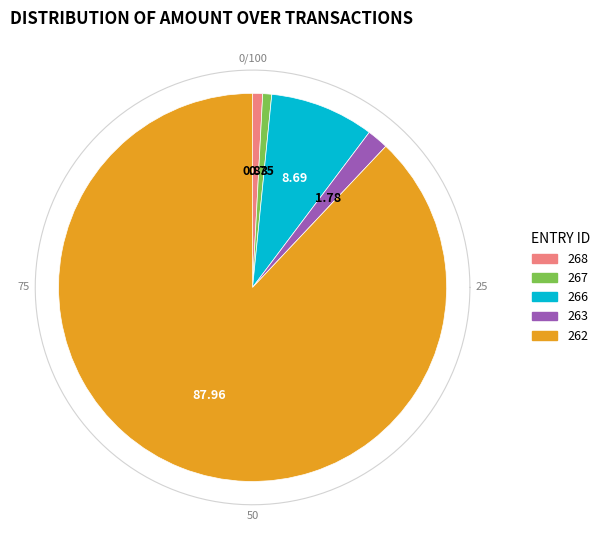

Is it true that 267 is 13% of the pie?

False